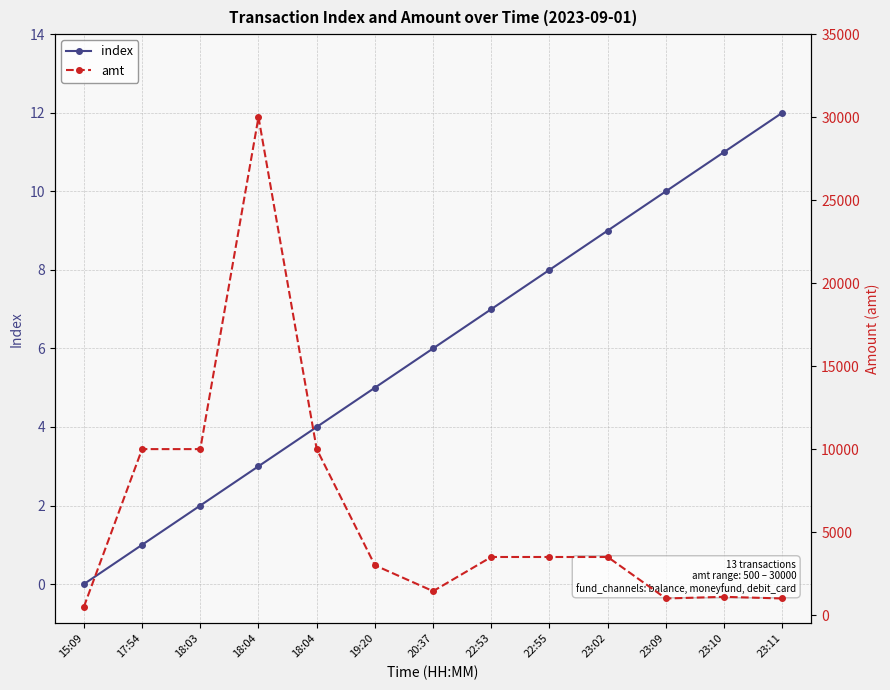

What is the maximum value for index?

12